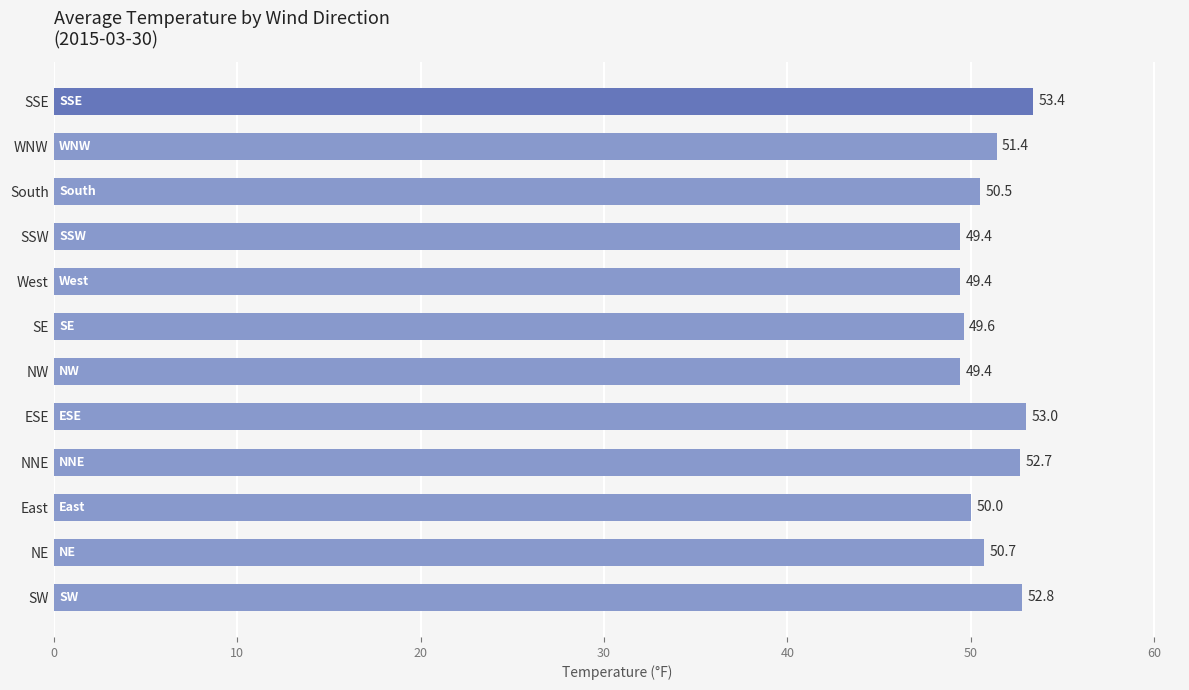

Which has a higher value, NE or WNW?

WNW